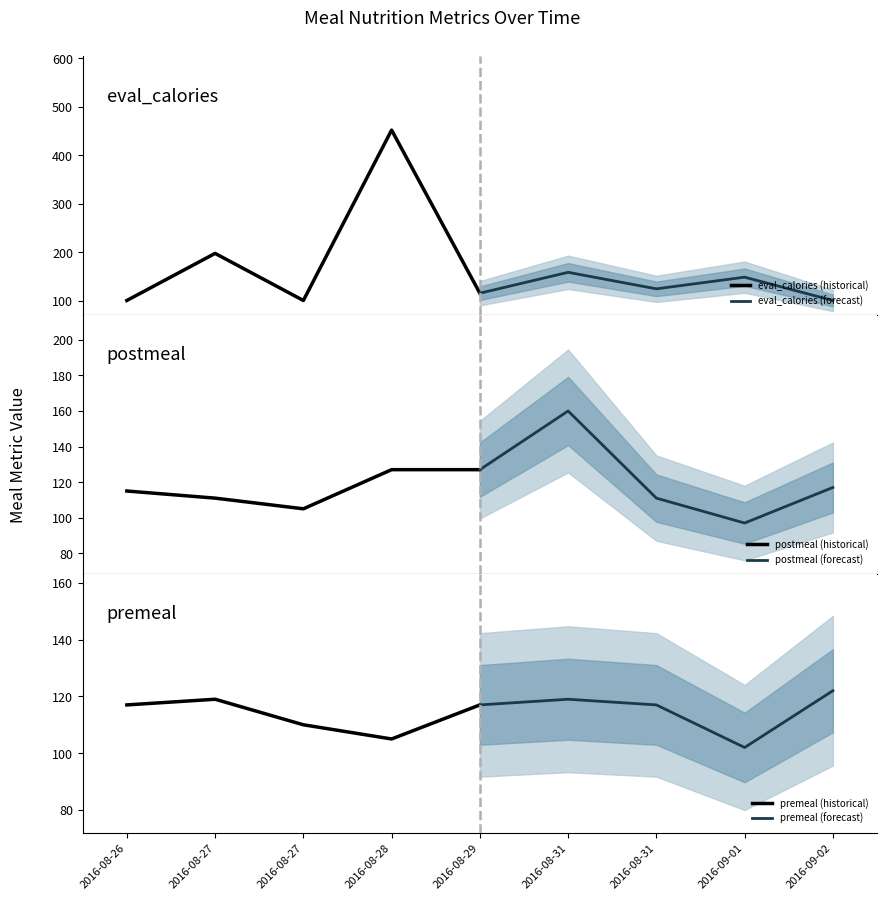

At how many categories does at least one series exceed 236?

1